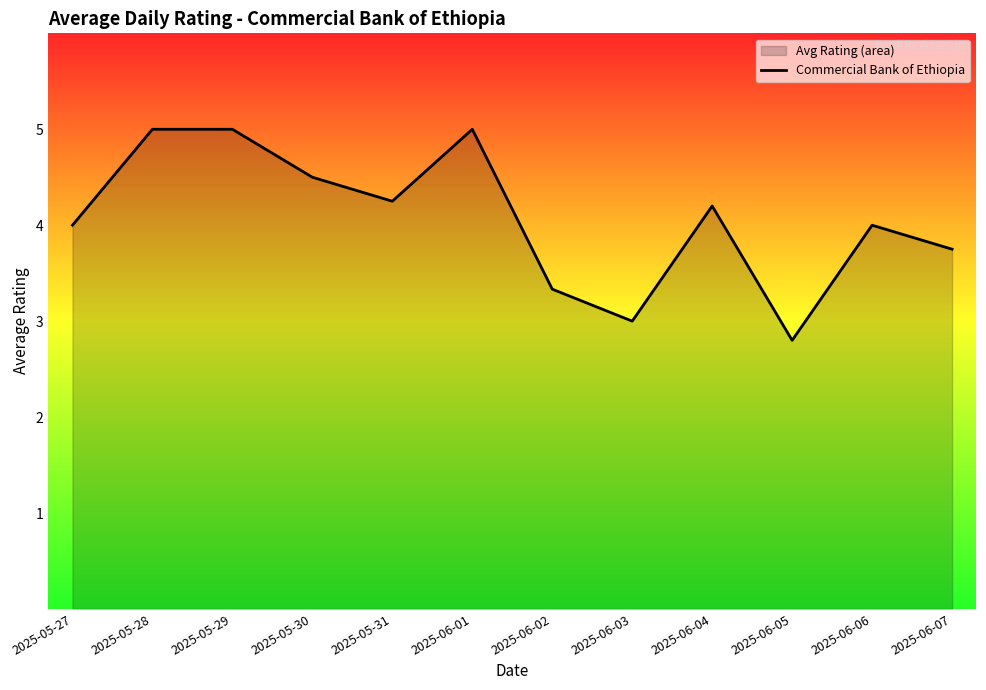

List the labels in order of value, smallest first.

2025-06-05, 2025-06-03, 2025-06-02, 2025-06-07, 2025-05-27, 2025-06-06, 2025-06-04, 2025-05-31, 2025-05-30, 2025-05-28, 2025-05-29, 2025-06-01